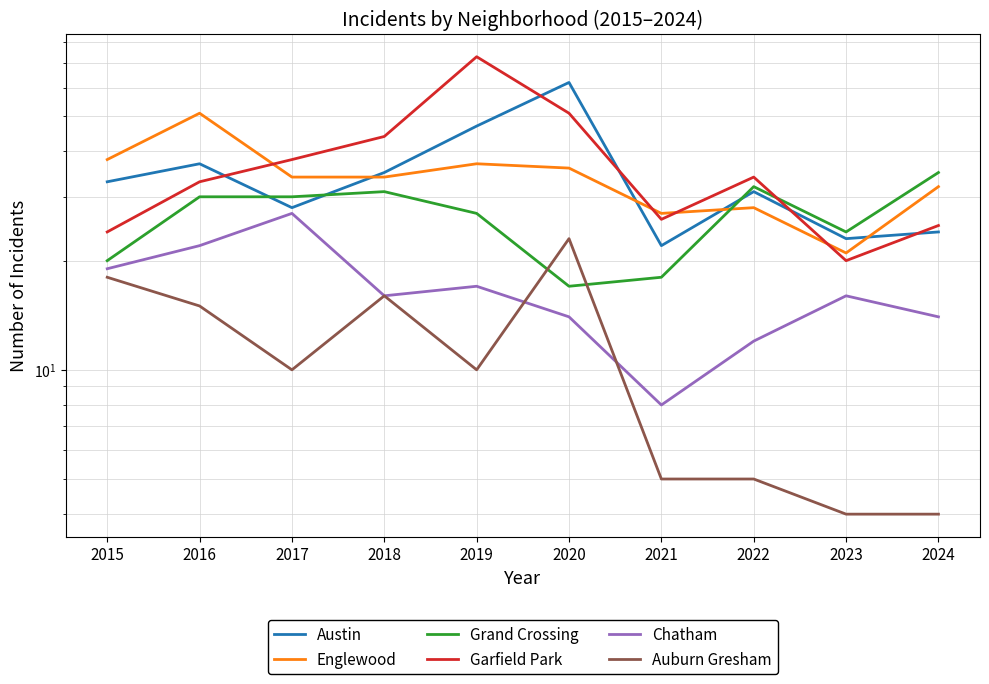

Reading left to right, list all the values displayed in this chart.

Austin: 2015=33	2016=37	2017=28	2018=35	2019=47	2020=62	2021=22	2022=31	2023=23	2024=24
Englewood: 2015=38	2016=51	2017=34	2018=34	2019=37	2020=36	2021=27	2022=28	2023=21	2024=32
Grand Crossing: 2015=20	2016=30	2017=30	2018=31	2019=27	2020=17	2021=18	2022=32	2023=24	2024=35
Garfield Park: 2015=24	2016=33	2017=38	2018=44	2019=73	2020=51	2021=26	2022=34	2023=20	2024=25
Chatham: 2015=19	2016=22	2017=27	2018=16	2019=17	2020=14	2021=8	2022=12	2023=16	2024=14
Auburn Gresham: 2015=18	2016=15	2017=10	2018=16	2019=10	2020=23	2021=5	2022=5	2023=4	2024=4